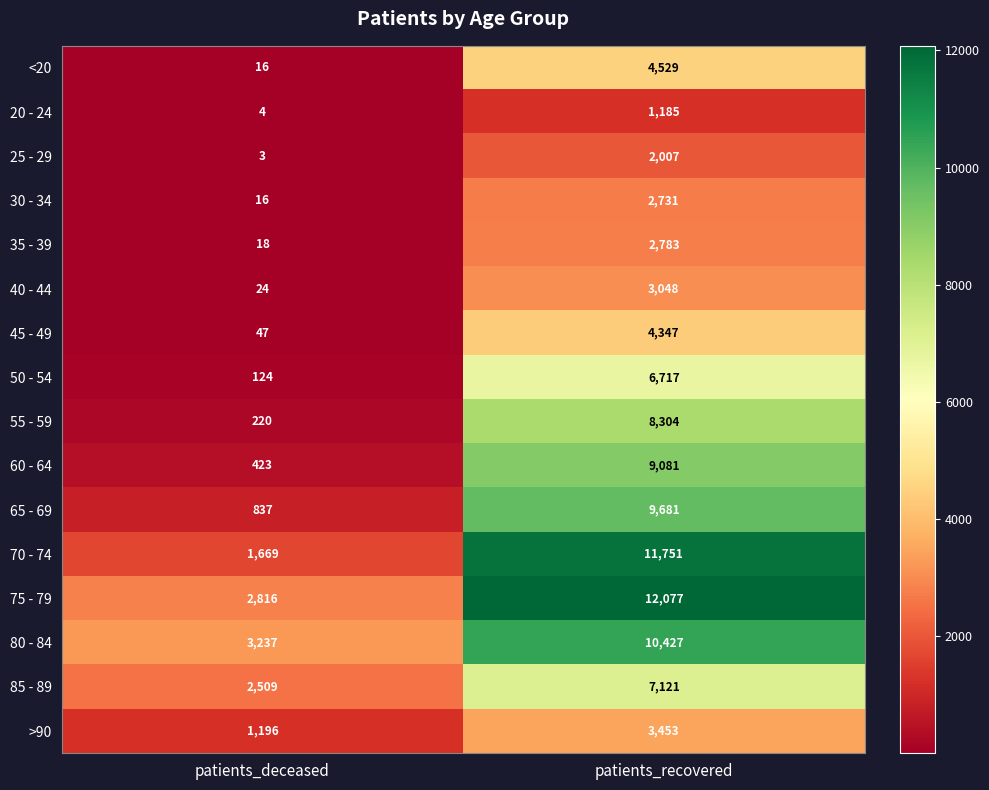

What is the difference between the maximum and minimum values in the 80 - 84 series?

7190